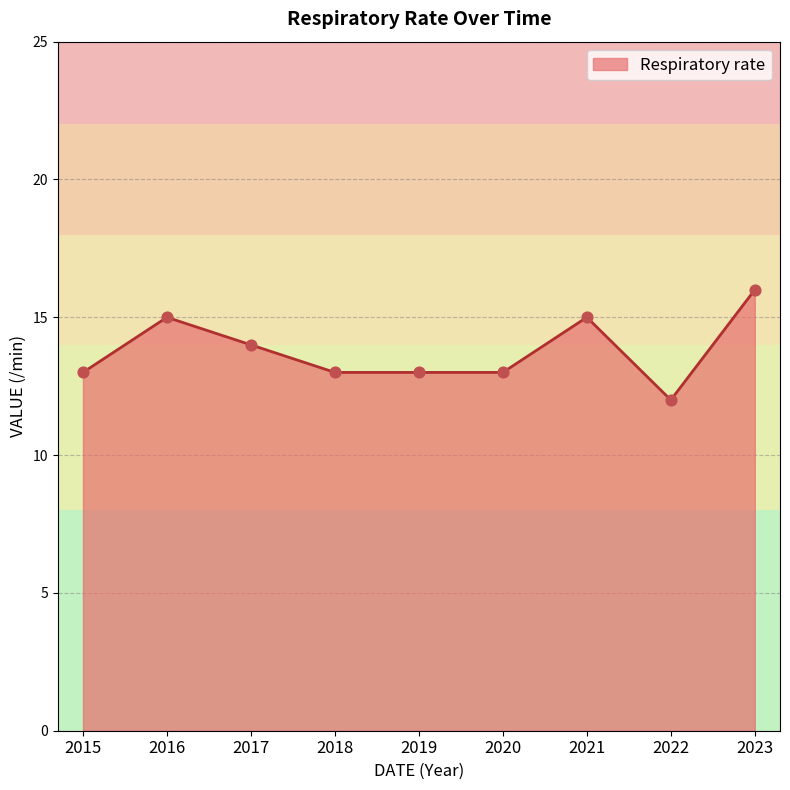

What is the change in value from 2021 to 2023?

+1